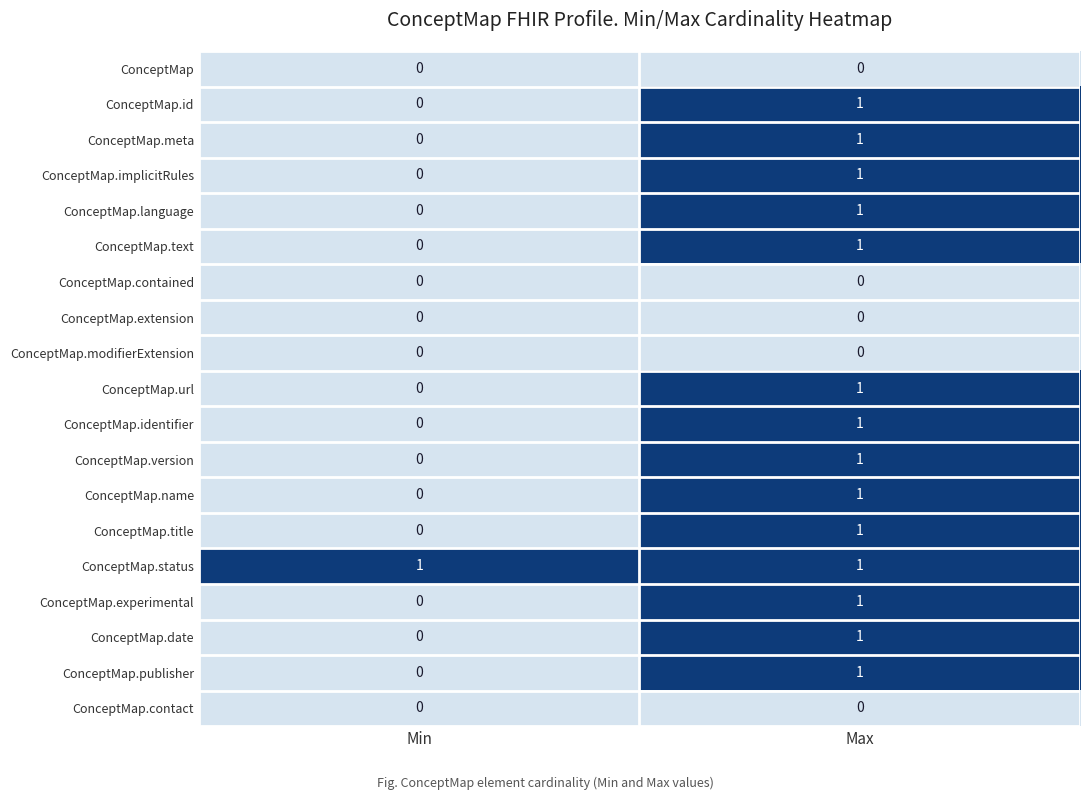

Is it true that ConceptMap.url equals 0 at Max?

False